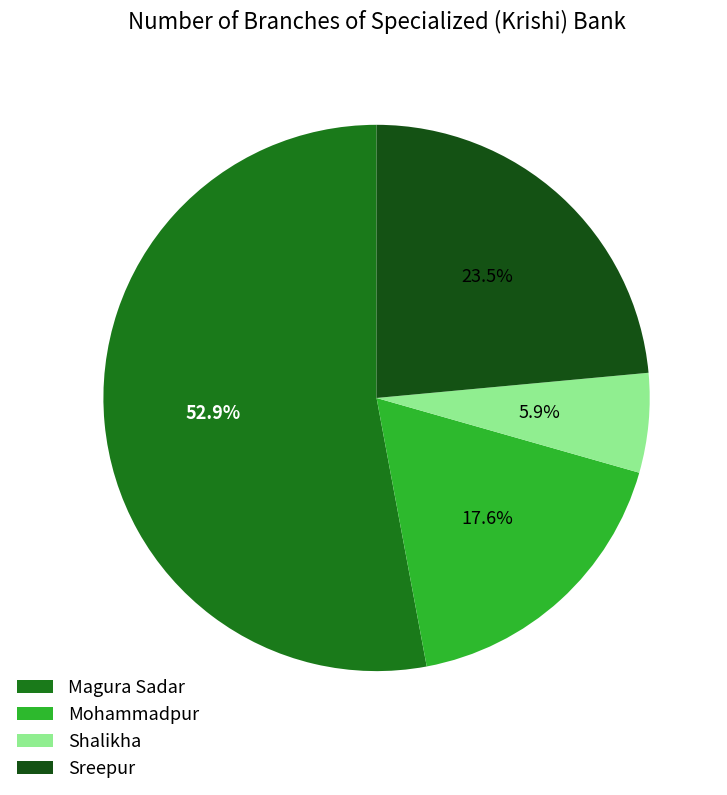

True or false: Shalikha accounts for 1% of the total.

False